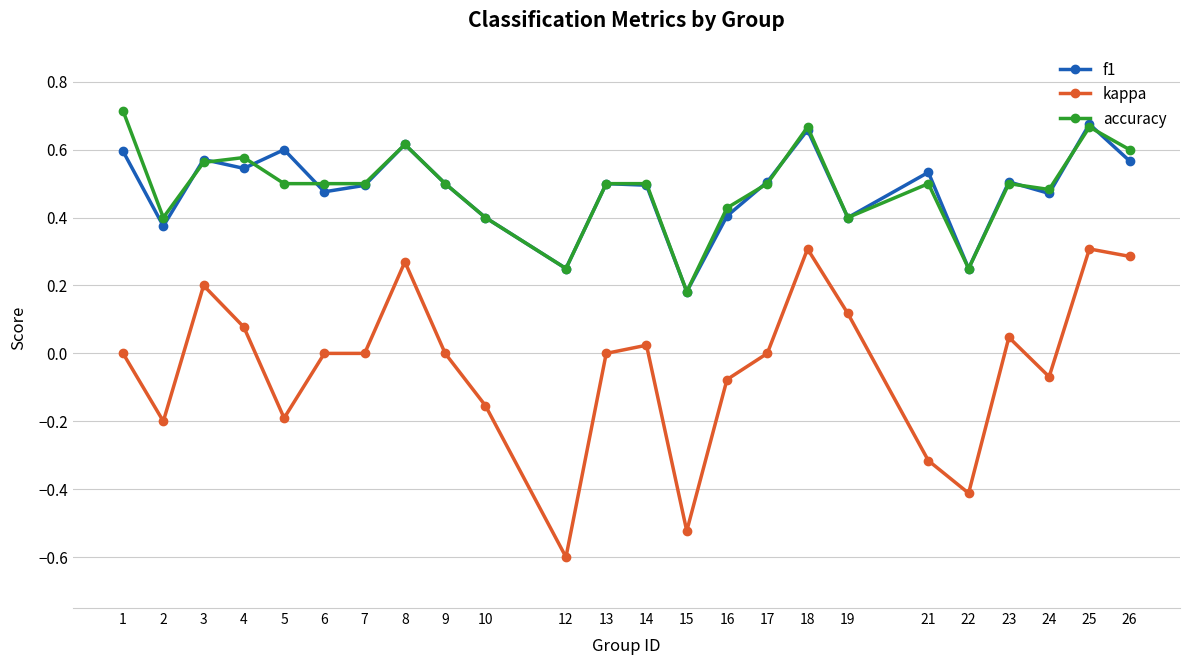

True or false: accuracy has a value of 0.6 at 19.

False